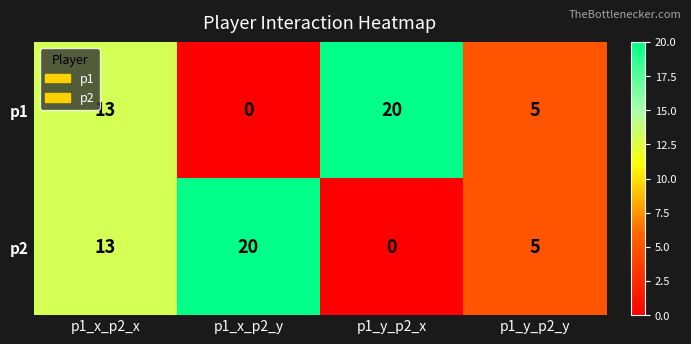

Where is p2 nearest to the value 10?

p1_x_p2_x